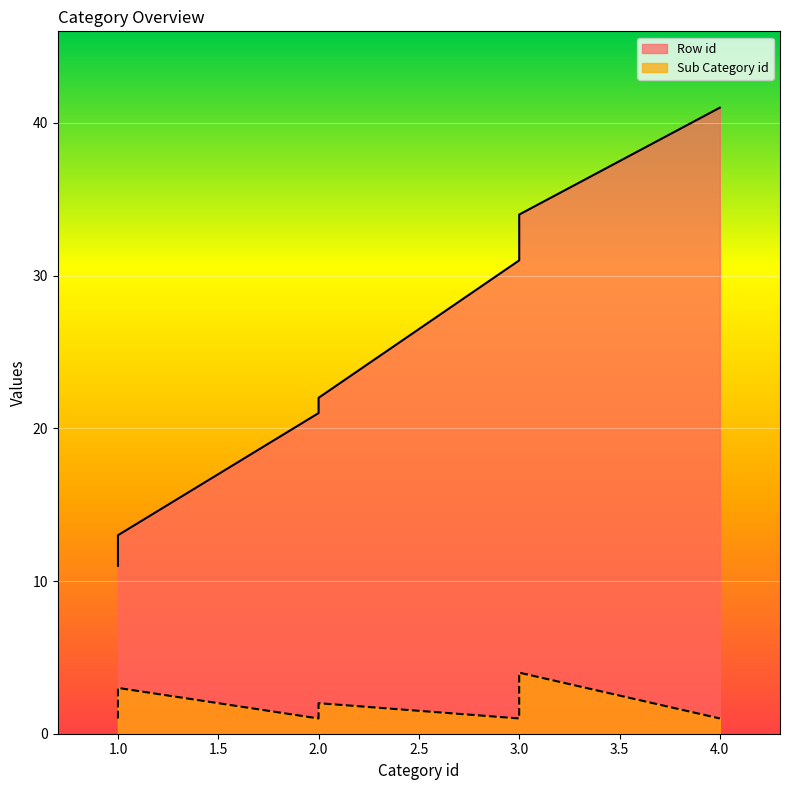

Which label corresponds to the largest value in the chart?

4